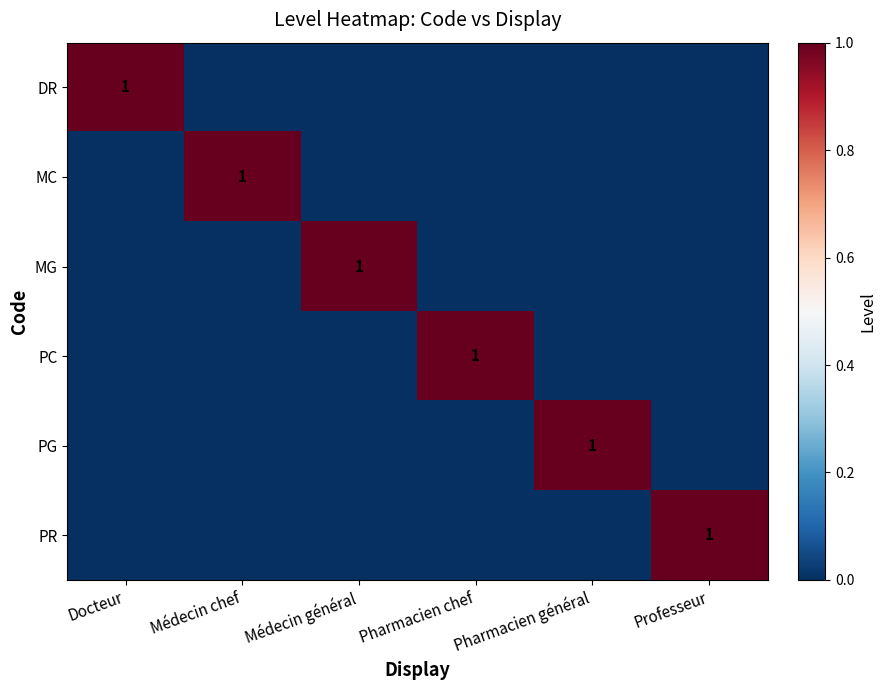

The MC series shows 1 at Médecin chef. True or false?

True